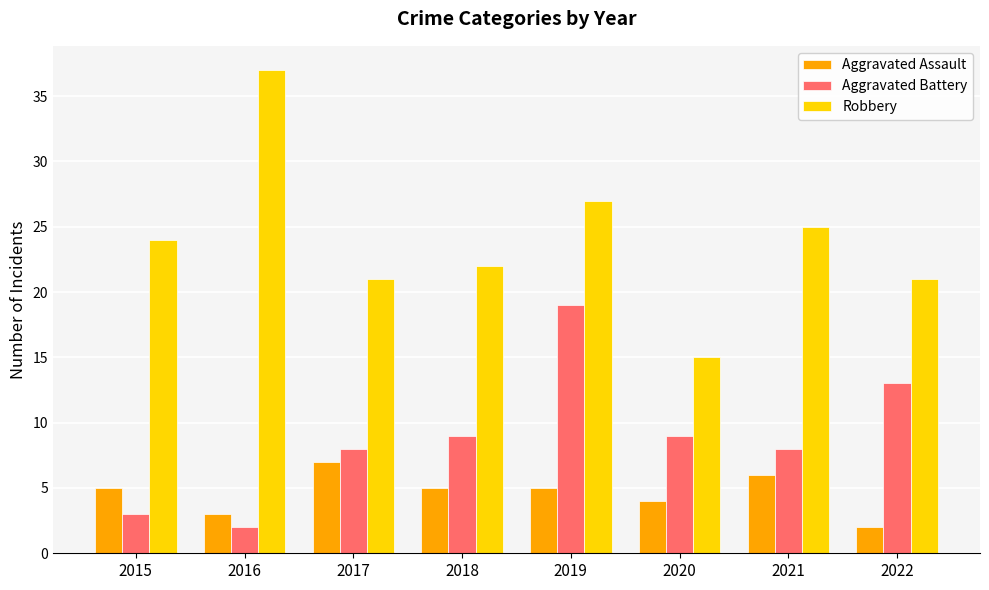

Reading left to right, what are all the values shown in this chart?

Aggravated Assault: 2015=5	2016=3	2017=7	2018=5	2019=5	2020=4	2021=6	2022=2
Aggravated Battery: 2015=3	2016=2	2017=8	2018=9	2019=19	2020=9	2021=8	2022=13
Robbery: 2015=24	2016=37	2017=21	2018=22	2019=27	2020=15	2021=25	2022=21